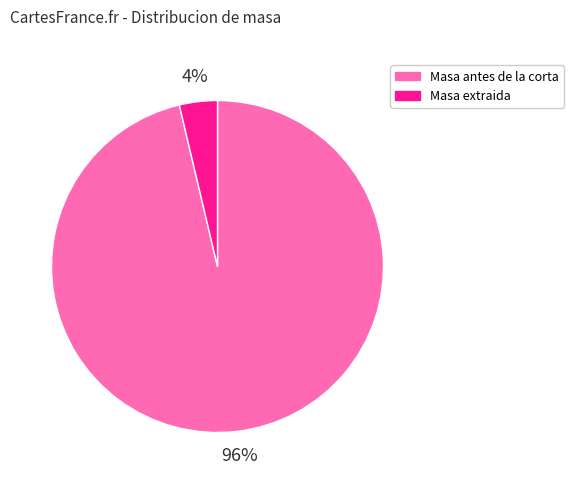

Do Masa extraida and Masa antes de la corta together represent more than half of the pie?

Yes